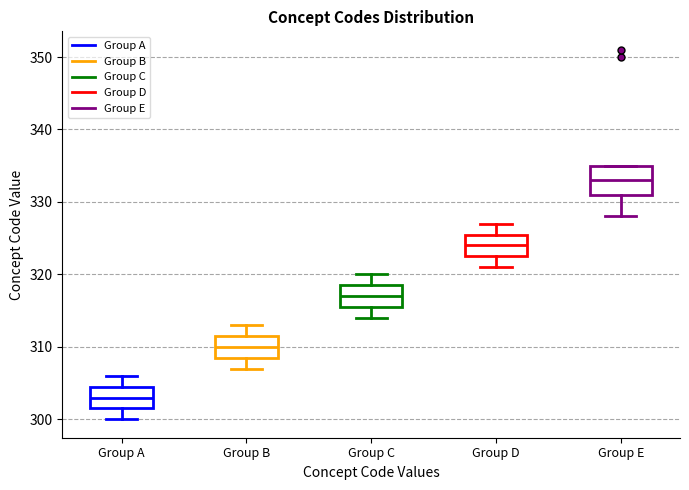

Where is the upper edge of the box for Group C on the y-axis? The values are not printed on the chart, so give them approximately, as read against the axis.

319